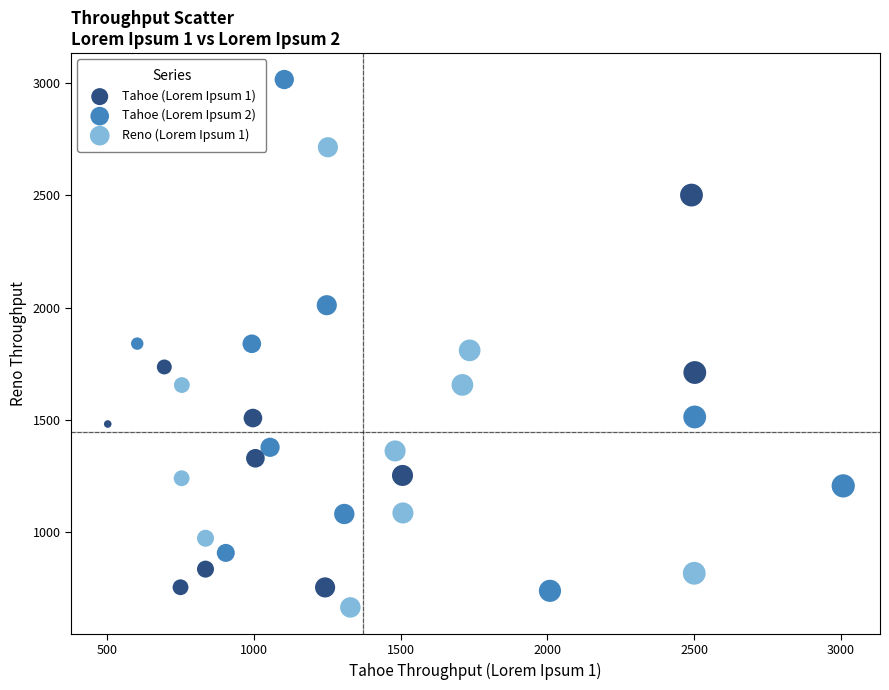

Which series has the largest Y range (max minus min)?

Tahoe (Lorem Ipsum 2)